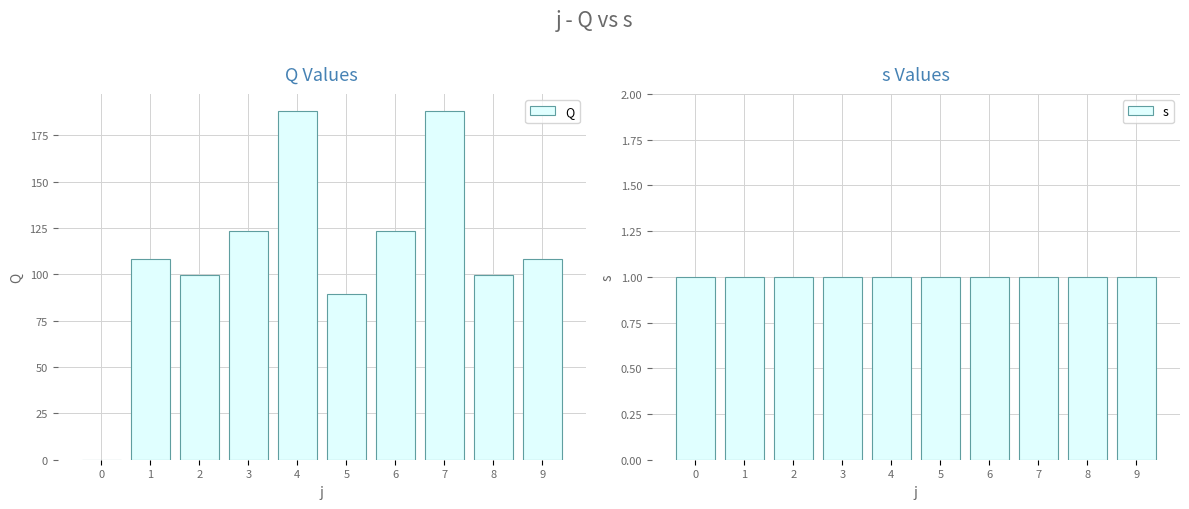

At how many categories does at least one series exceed 167?

2